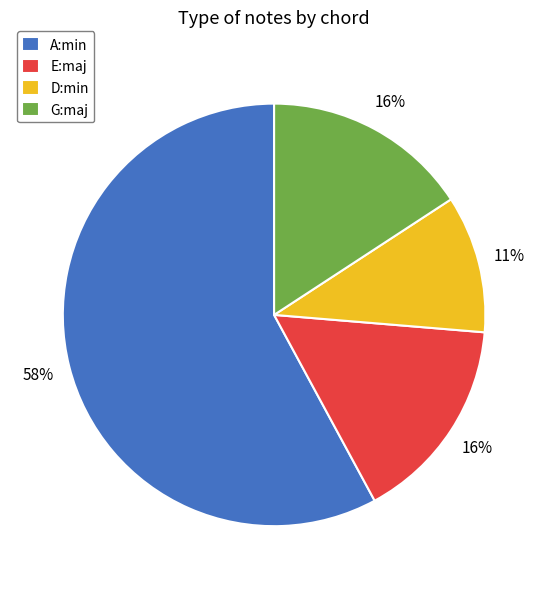

True or false: E:maj accounts for 16% of the total.

True